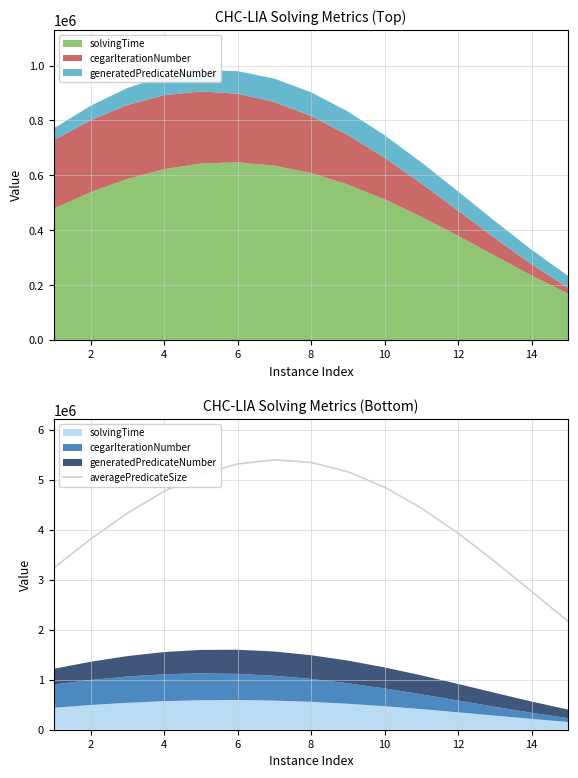

What is the minimum value for averagePredicateSize?

2163592.8